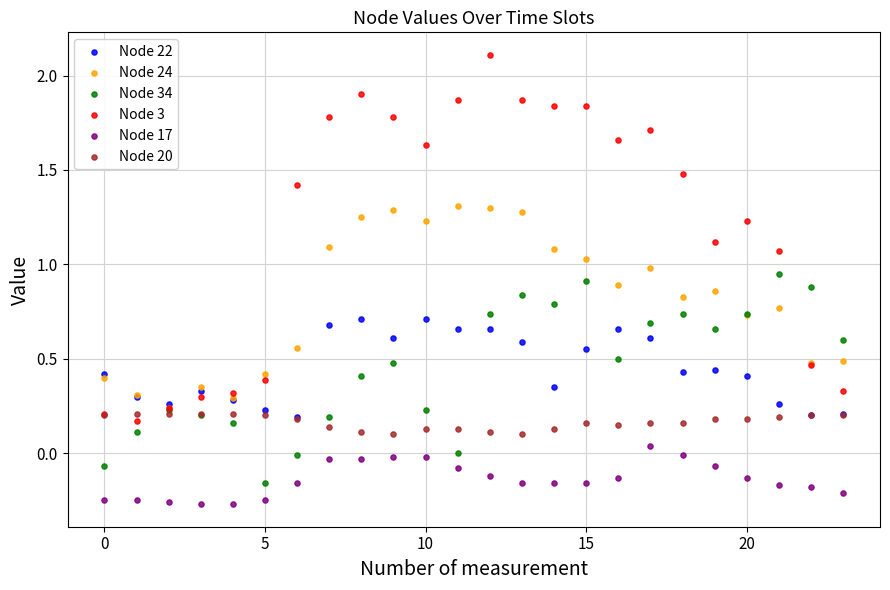

What are all the series names shown in the legend?

Node 22, Node 24, Node 34, Node 3, Node 17, Node 20